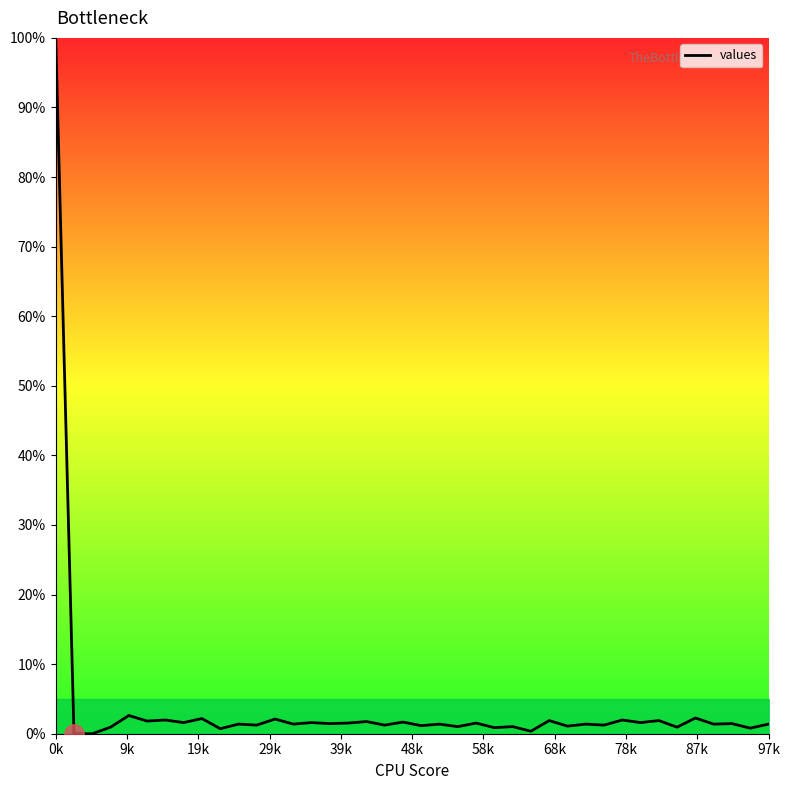

Is this an area chart (filled region under the line)?

No